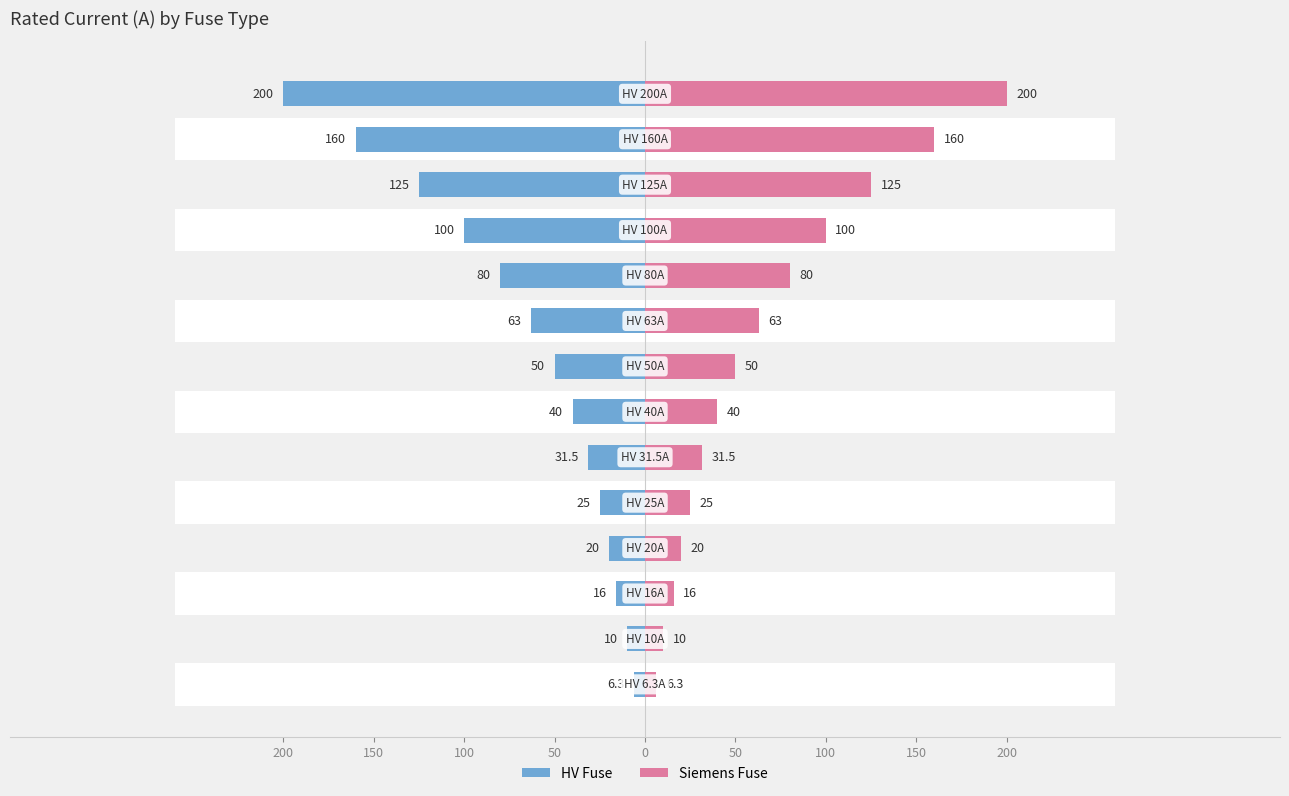

The HV Fuse series shows -2.8 at 50. True or false?

False